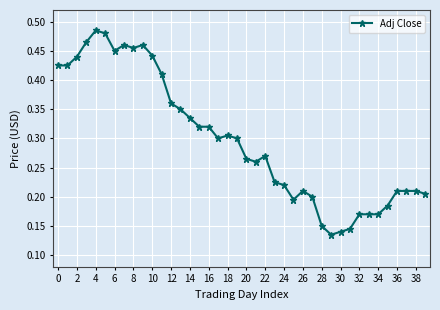

How many distinct data groups are displayed?

1